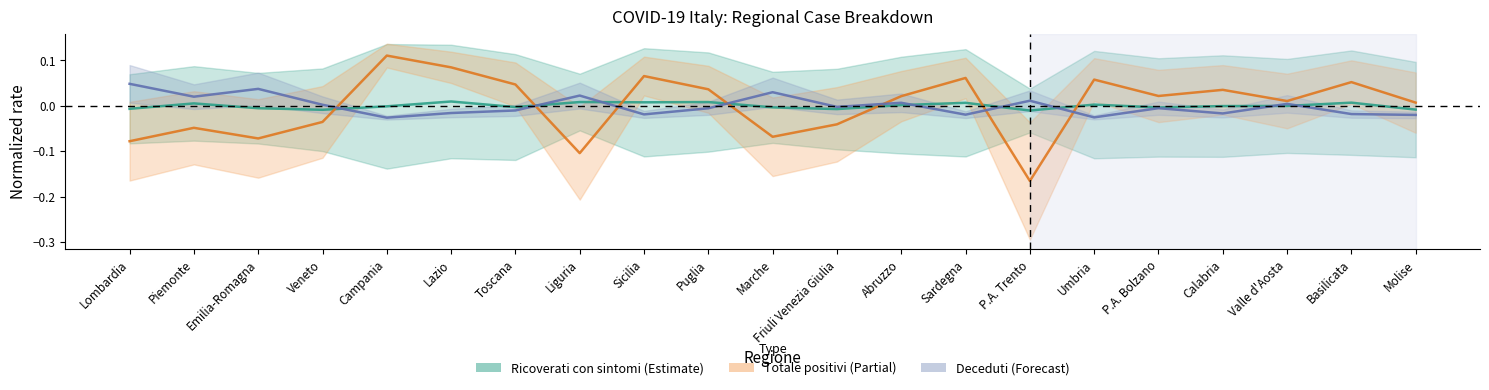

Which category has the highest value in the Totale attualmente positivi series?

Campania